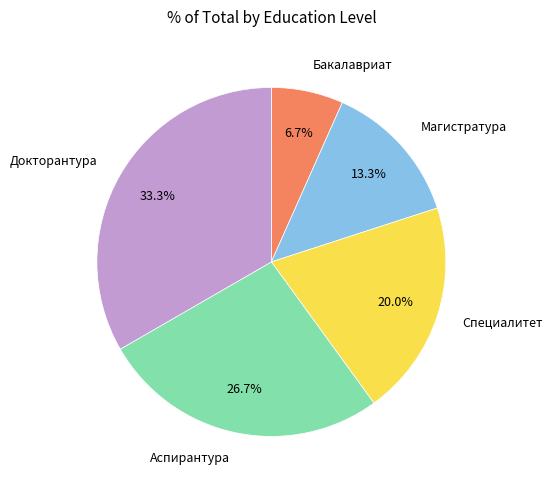

How many slices are in this pie chart?

5